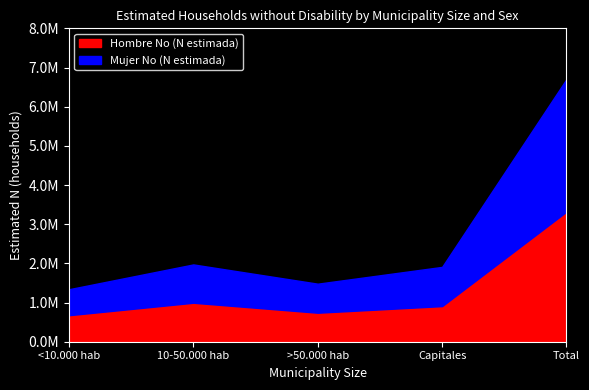

Which category has the highest value in the Hombre No (N estimada) series?

Total